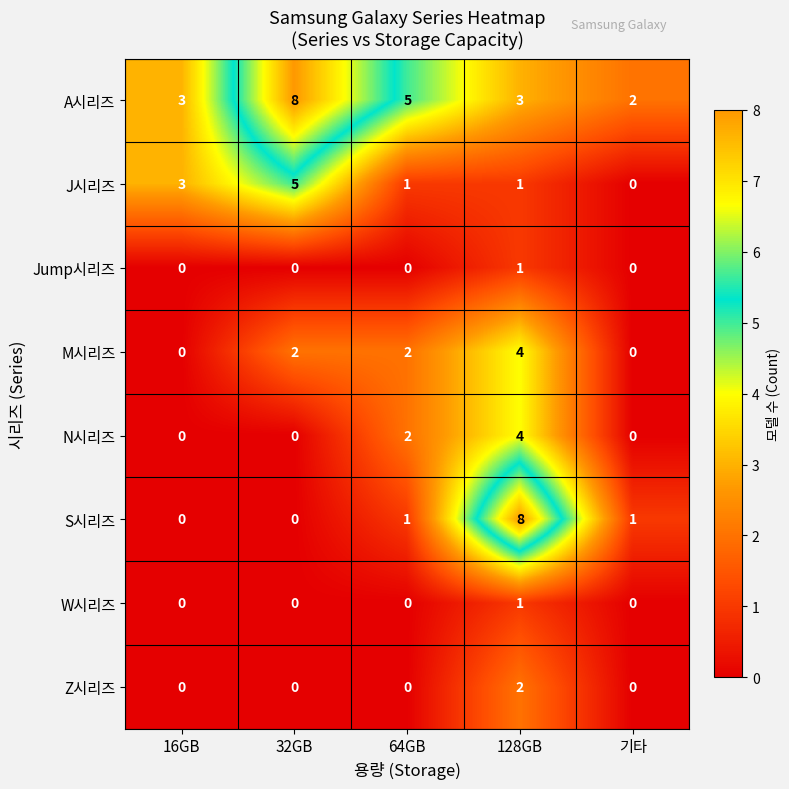

The value of S시리즈 at 128GB is 11. True or false?

False